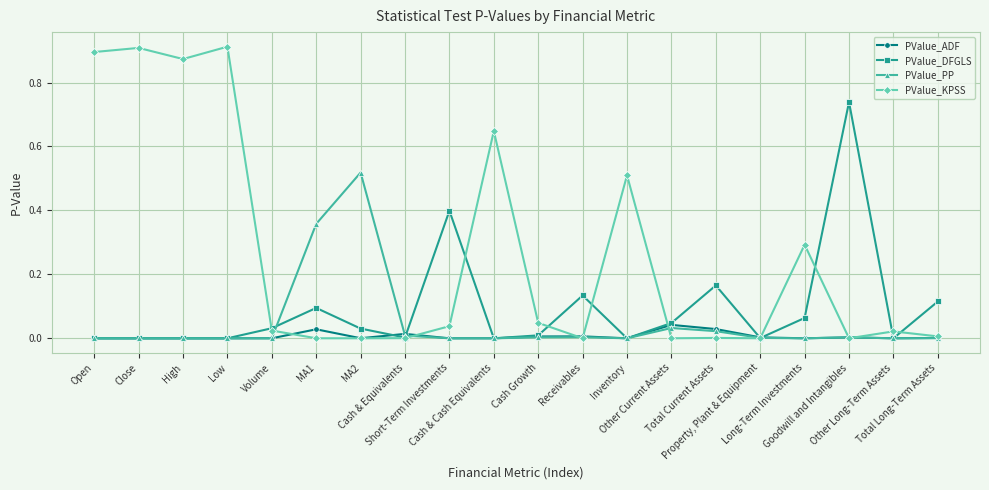

What are all the series names shown in the legend?

PValue_ADF, PValue_DFGLS, PValue_PP, PValue_KPSS